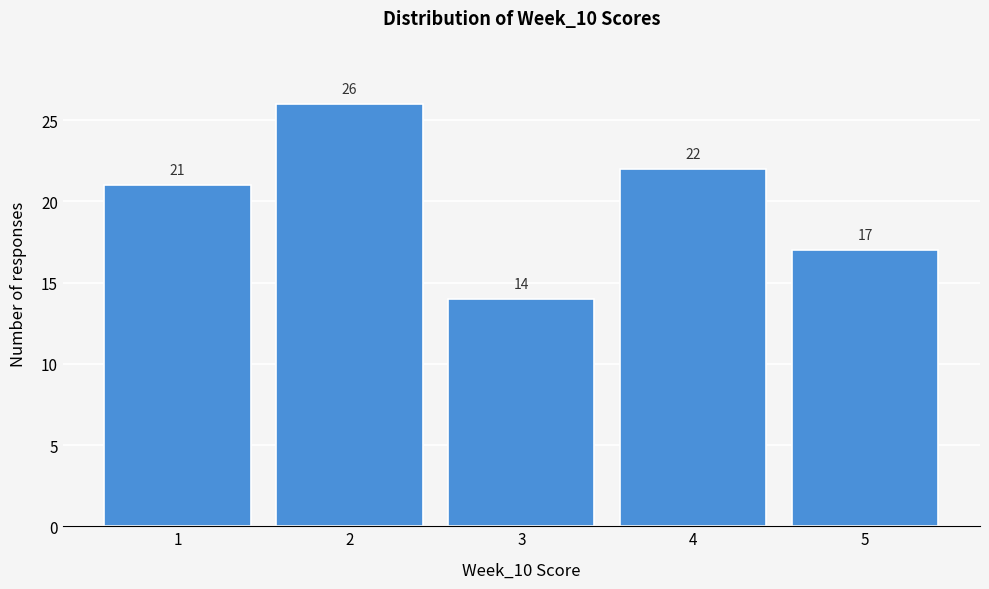

What is the height of the bar covering 1.5 to 2.5 on the x-axis?

26